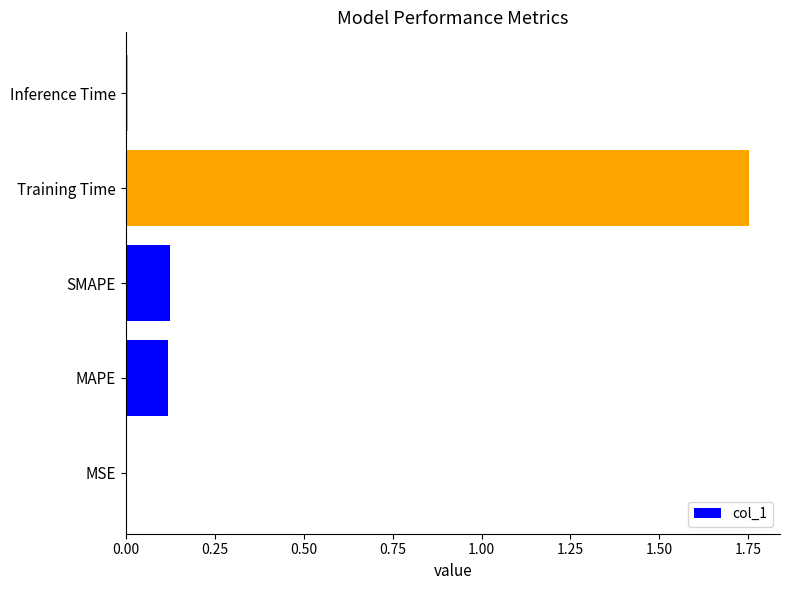

Which category has the highest value across all series?

Training Time